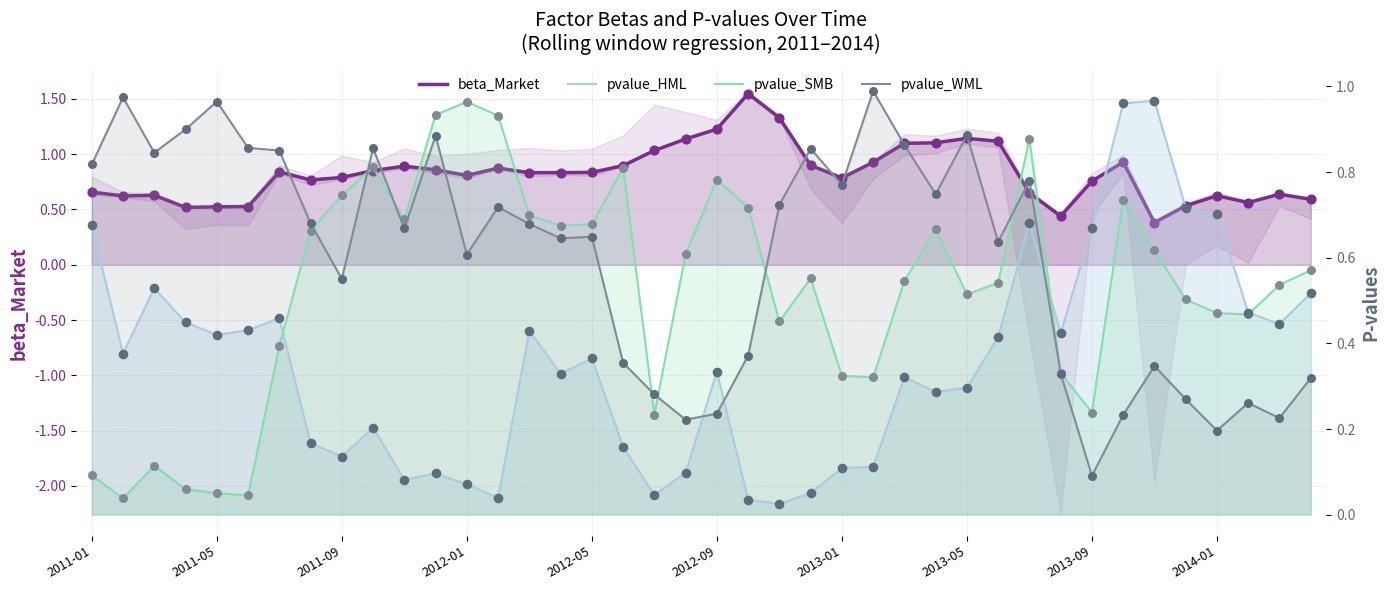

Which series has the largest total across all categories?

beta_Market